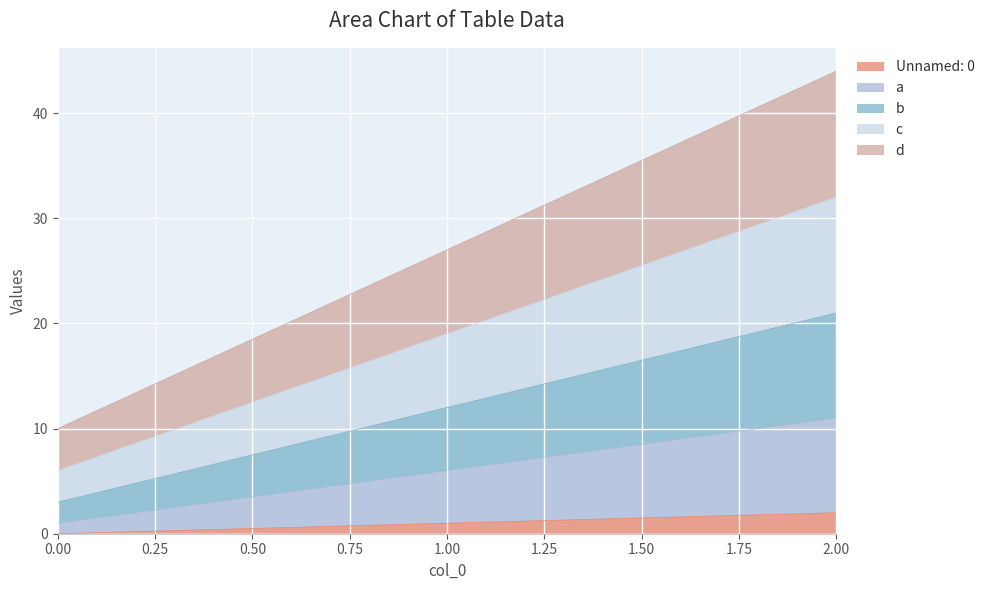

Which series has the largest total across all categories?

d